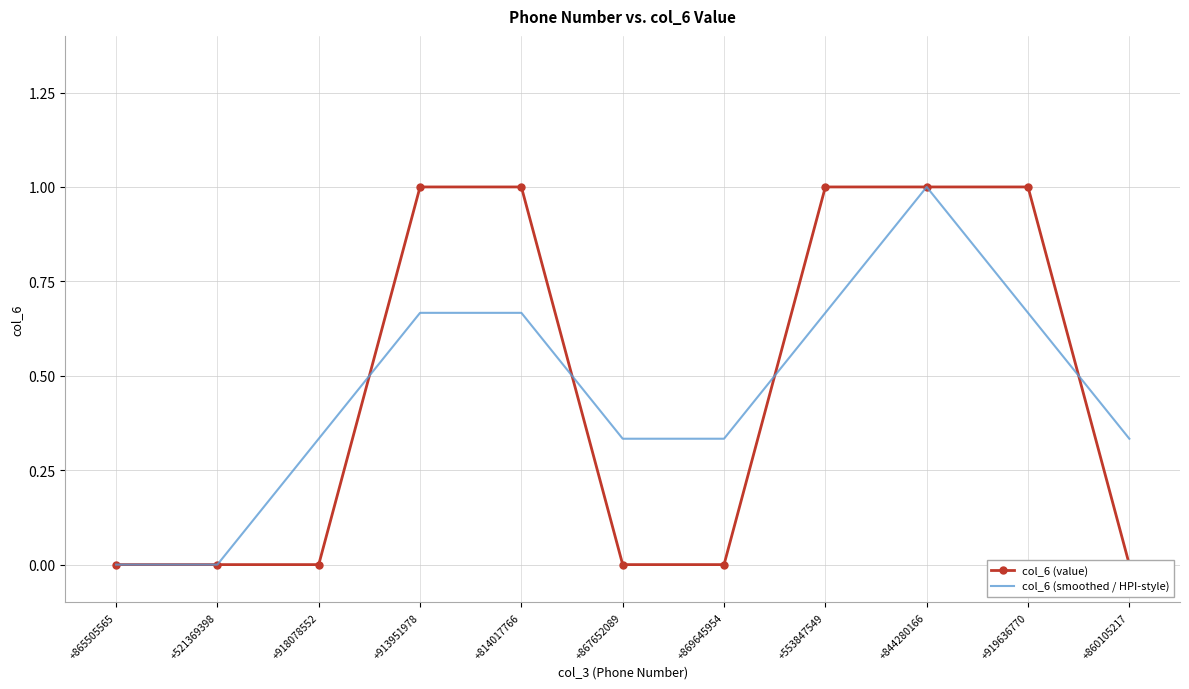

At +865505565, list the series in order from largest to smallest.

col_6 (value), col_6 (smoothed / HPI-style)